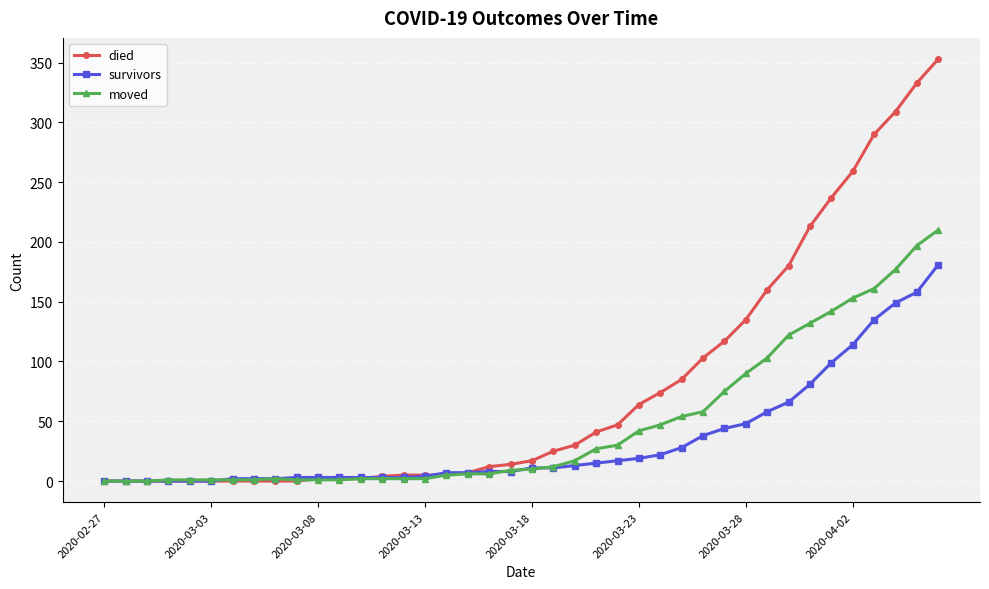

What is the highest value of the moved series?

210